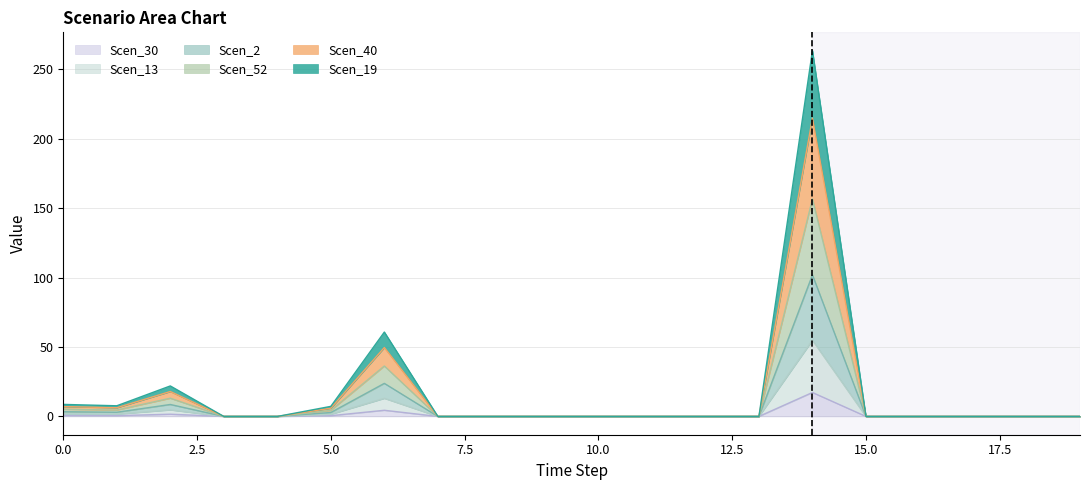

What is the maximum value shown in the chart?

263.6